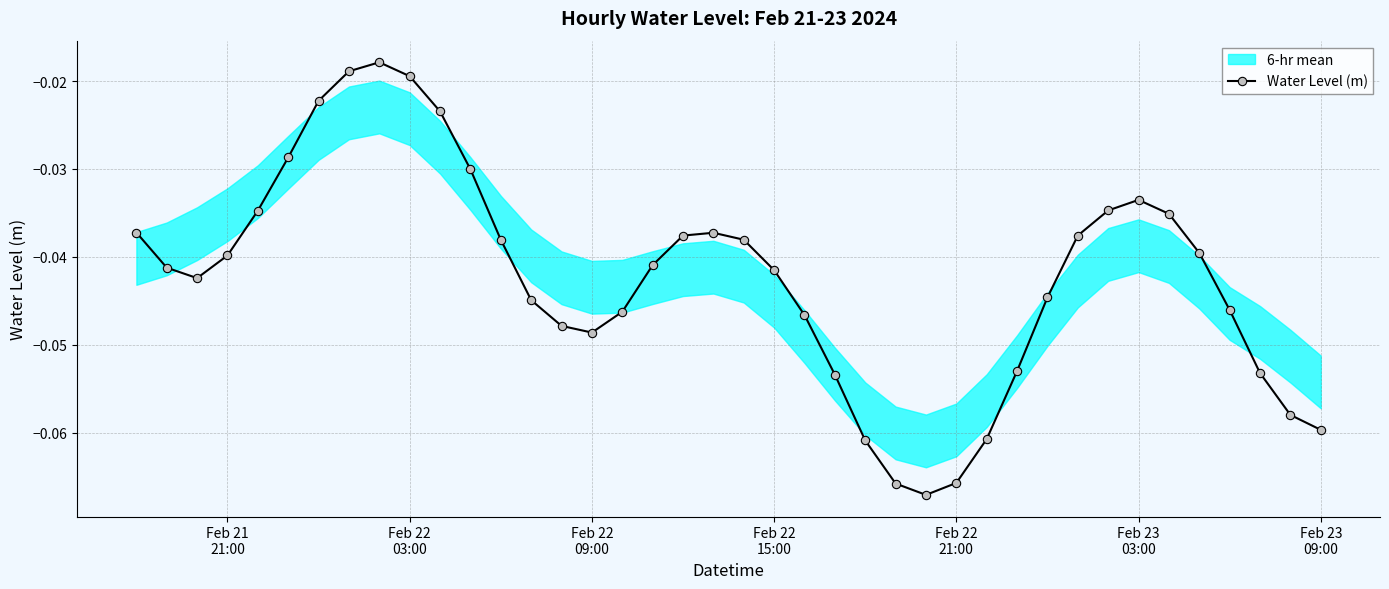

The chart shows a value of -0.0 at Feb 22 03:00. True or false?

False